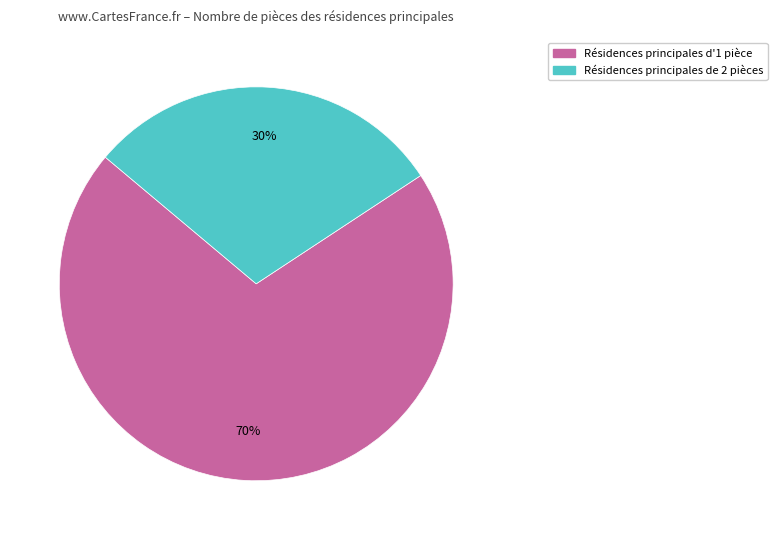

Is there any slice that represents more than half of the pie?

Yes